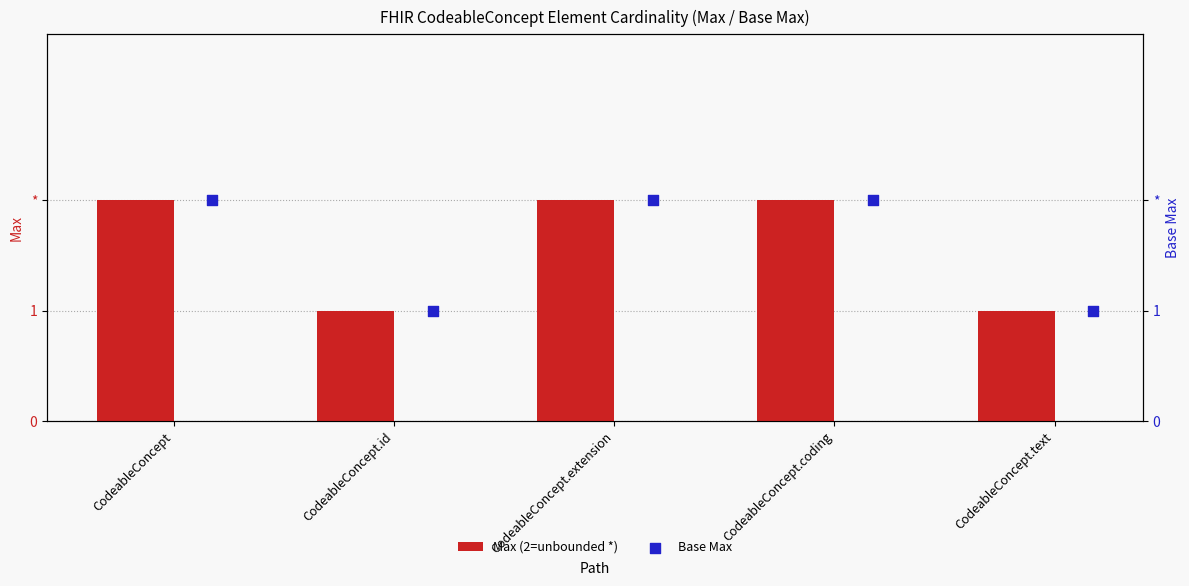

At how many categories does at least one series exceed 1?

3